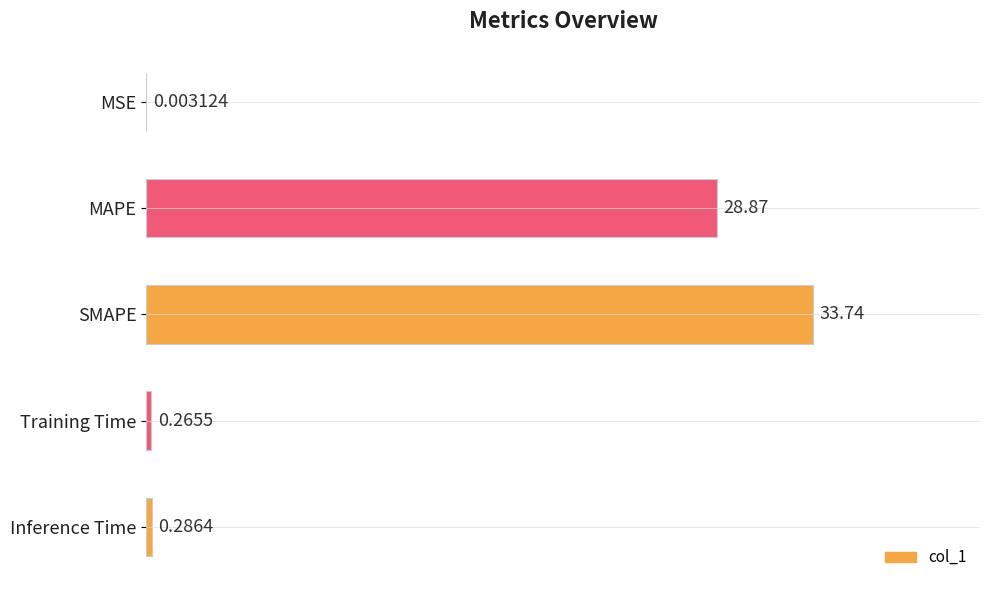

Which label corresponds to the largest value in the chart?

SMAPE